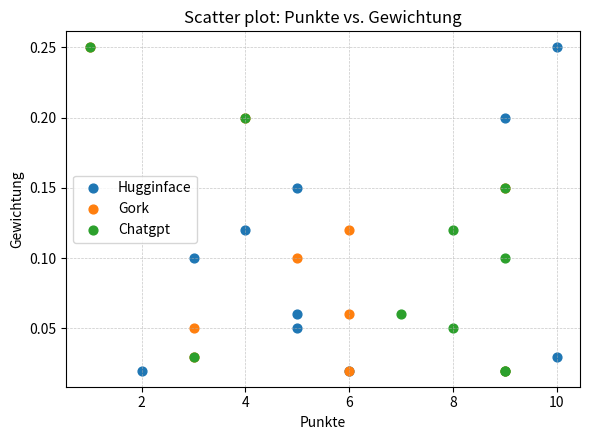

What are all the series names shown in the legend?

Hugginface, Gork, Chatgpt